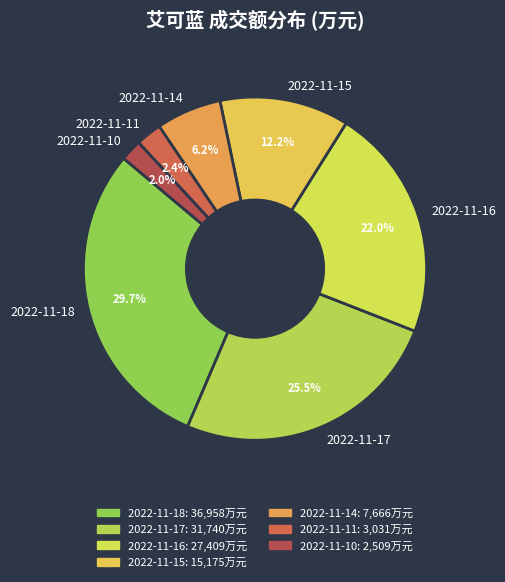

How many slices are in this pie chart?

7